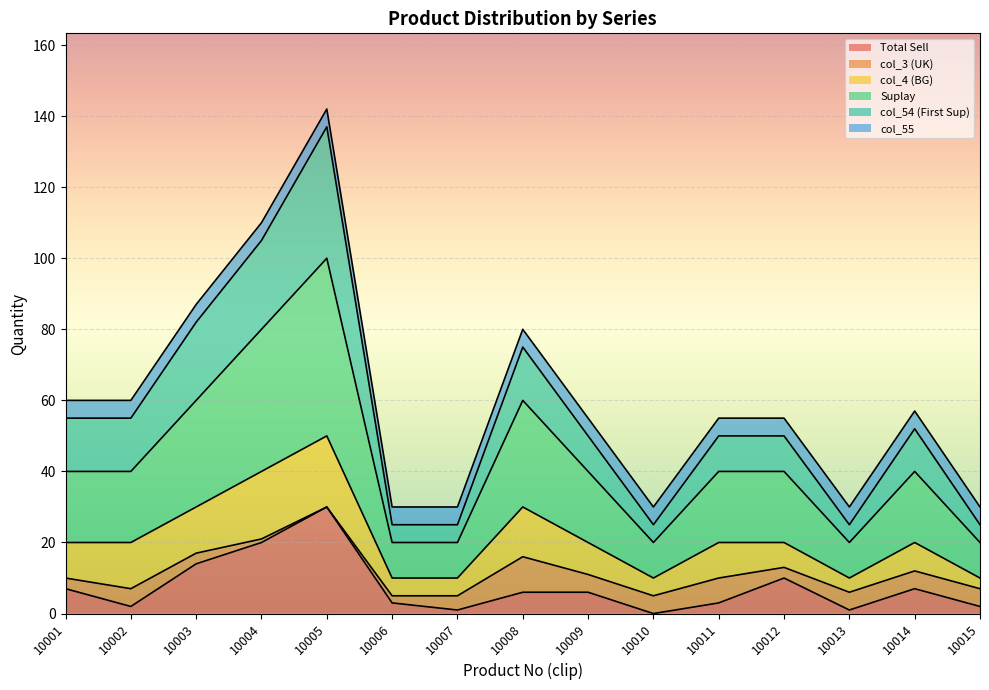

Which category has the highest value in the Total Sell series?

10005